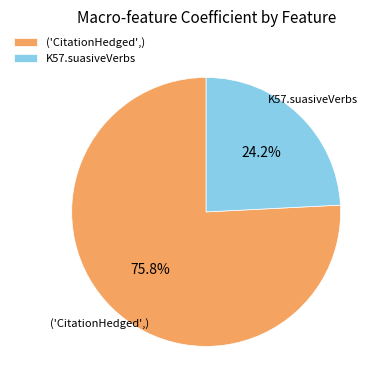

To the nearest percent, what is the difference between the largest and smallest slice percentages?

52%